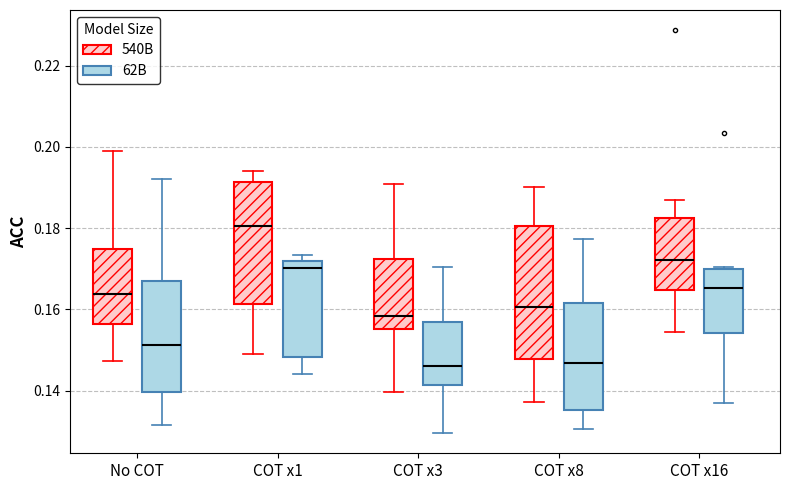

Comparing the boxes themselves (not the whiskers), which one is the tallest?

COT x8 (540B)